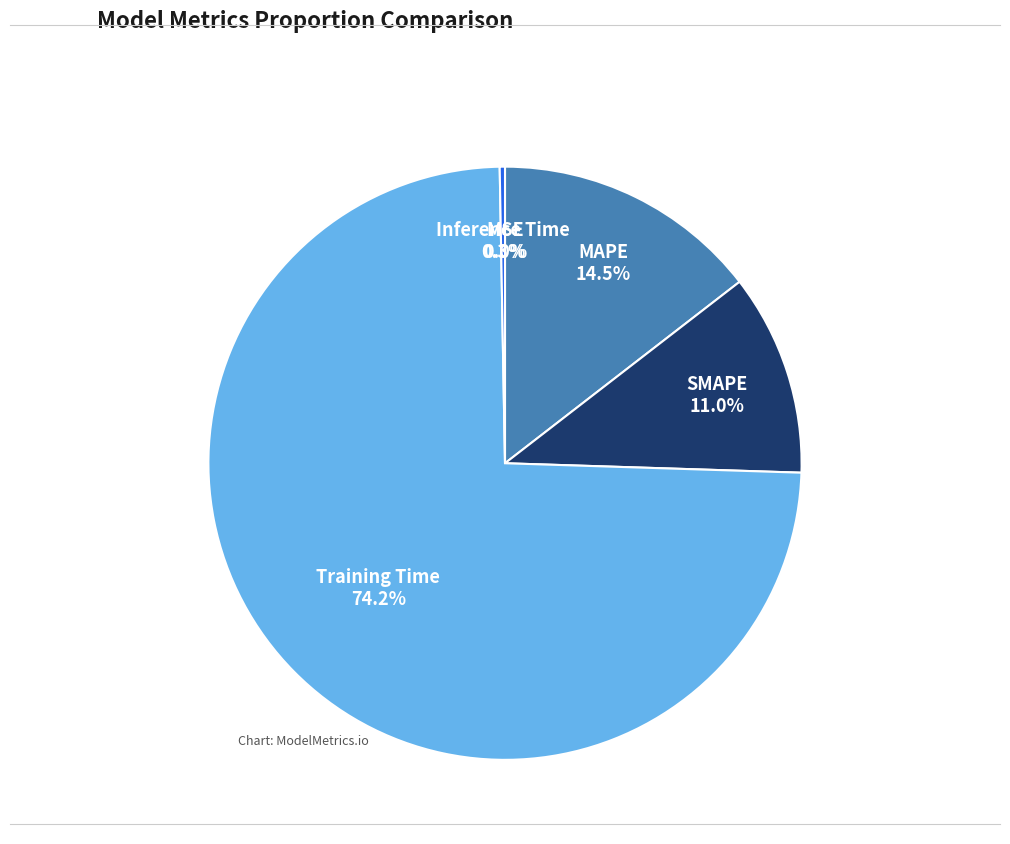

Does any single category account for the majority?

Yes